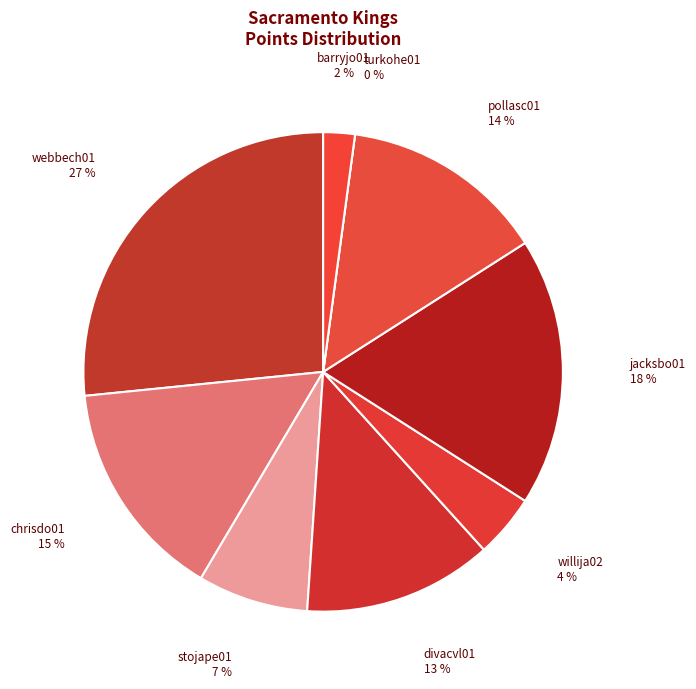

What percentage do webbech01 and pollasc01 together represent?

40.4%